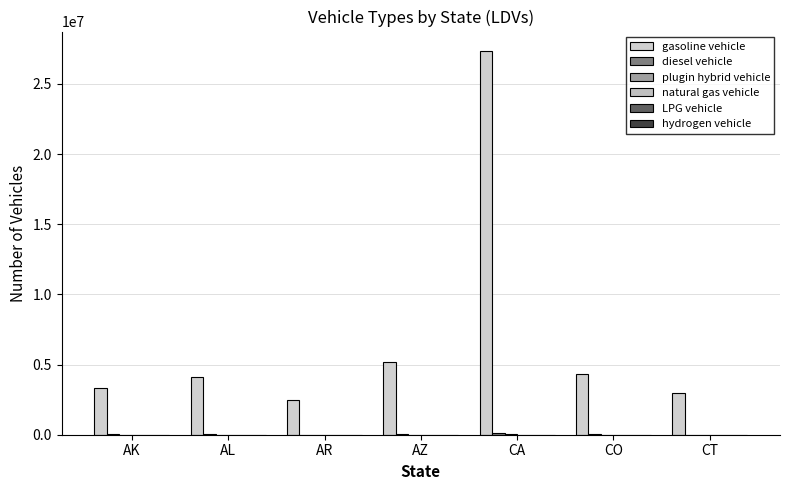

Between AR and AZ, which series saw the biggest shift?

gasoline vehicle